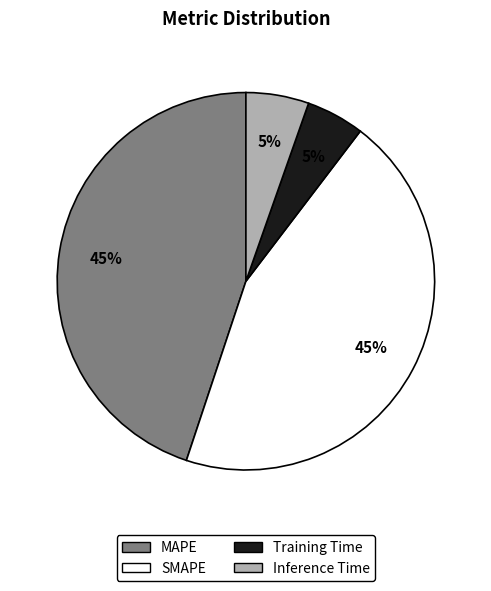

What percentage is the Training Time slice, to the nearest percent?

5%